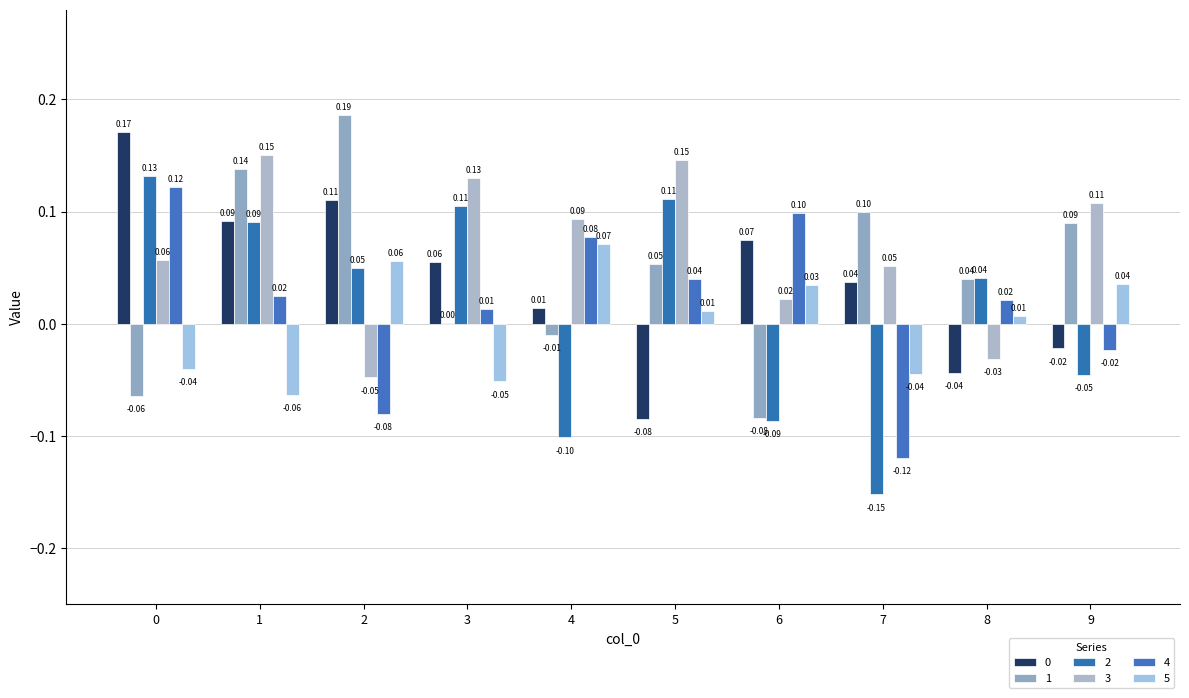

What is the value of the 1 bar at the 10th from the left?

0.1